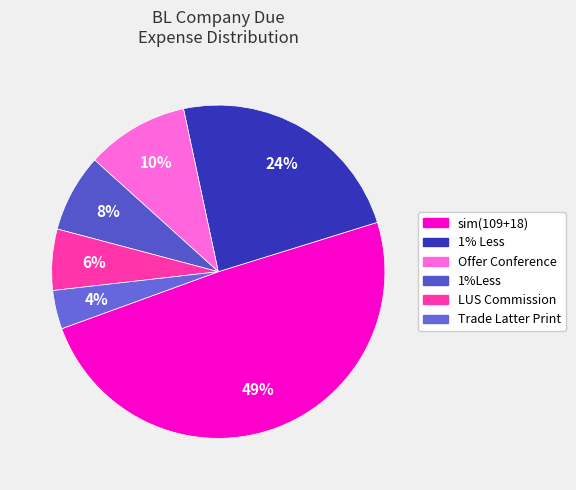

How many segments does this pie chart have?

6